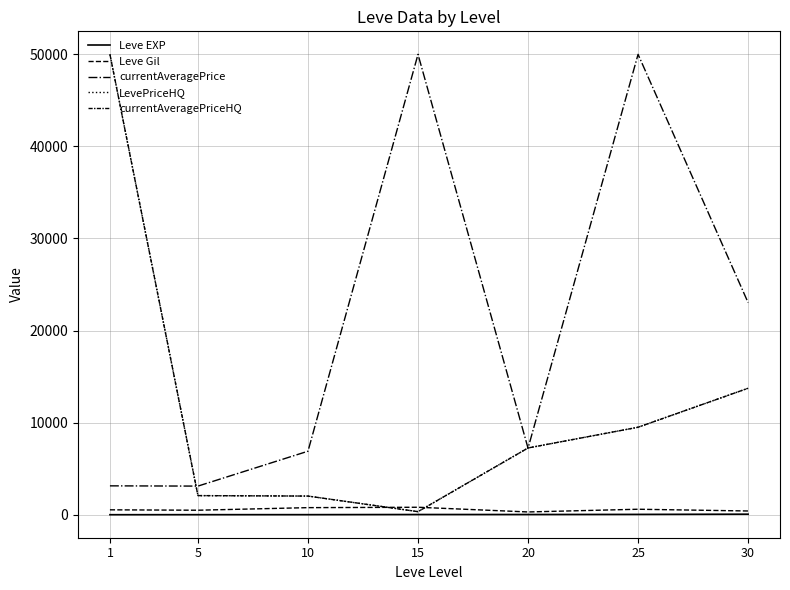

Reading left to right, transcribe all the data shown in this chart.

Leve EXP: 1.3	6.2	7.7	22.3	23.3	34.7	59.0
Leve Gil: 531.7	488.3	768.3	810.0	300.0	595.0	405.0
currentAveragePrice: 3135.3	3108.7	6896.7	50000.0	7224.5	50000.0	23039.5
LevePriceHQ: 50000.0	2075.0	2025.0	333.3	7250.0	9500.0	13734.5
currentAveragePriceHQ: 50000.0	2075.0	2025.0	333.3	7250.0	9500.0	13734.5